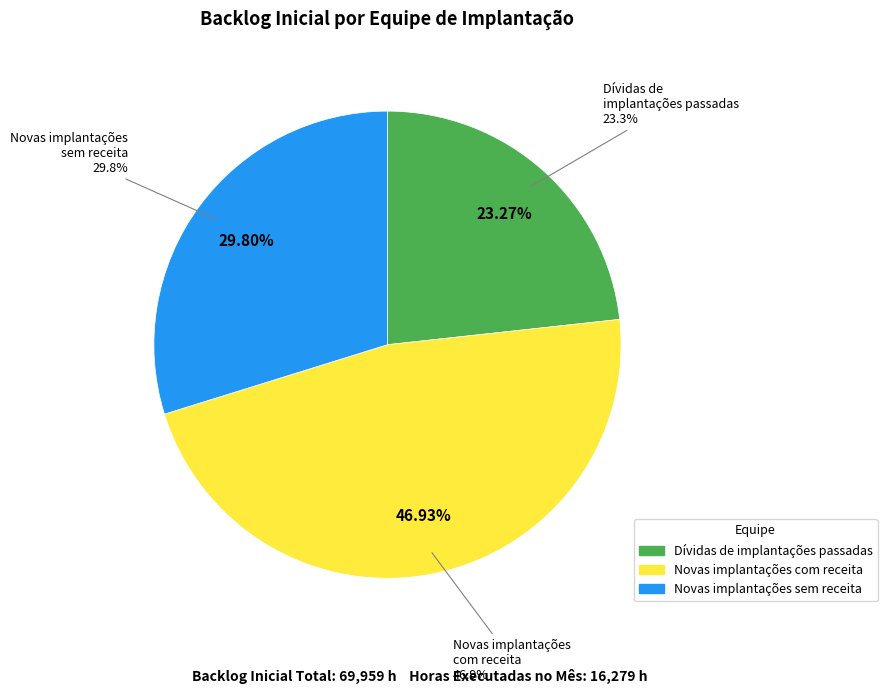

Which category has the biggest portion of the pie?

Novas implantações com receita